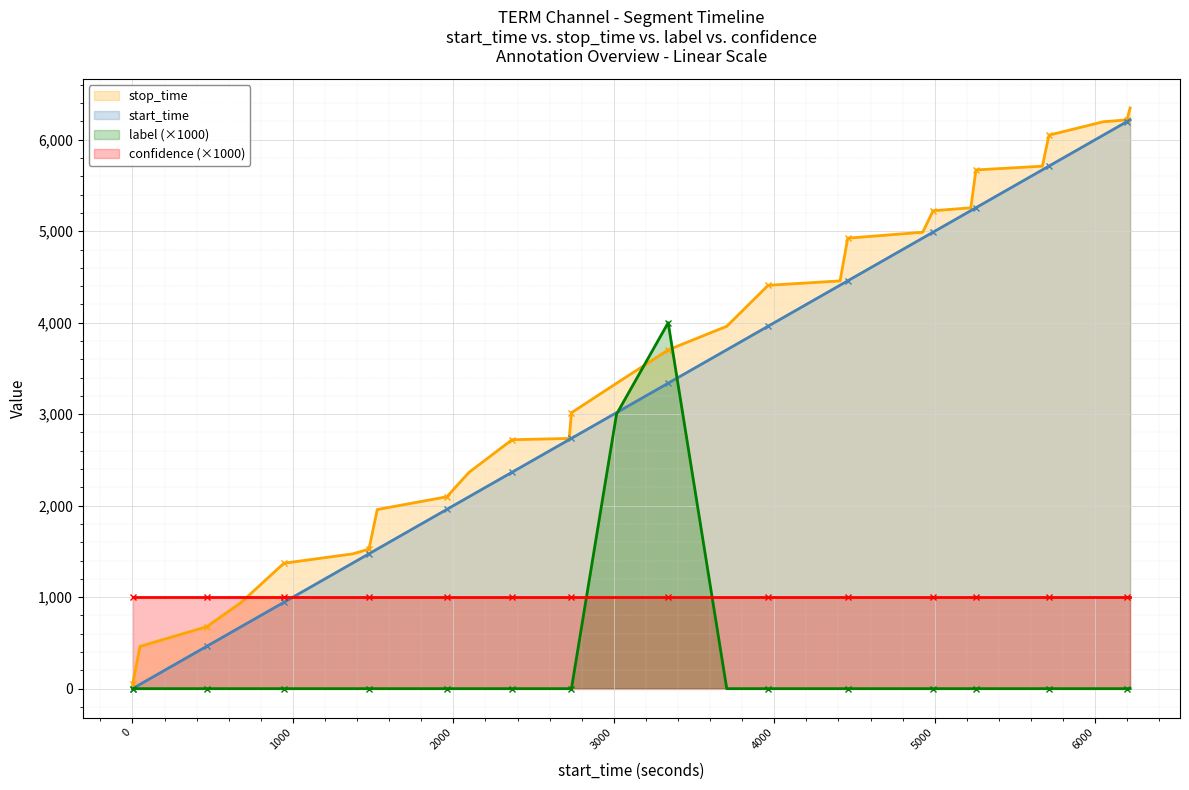

What is the value of the confidence (×1000) point at the 26th from the left?

1000